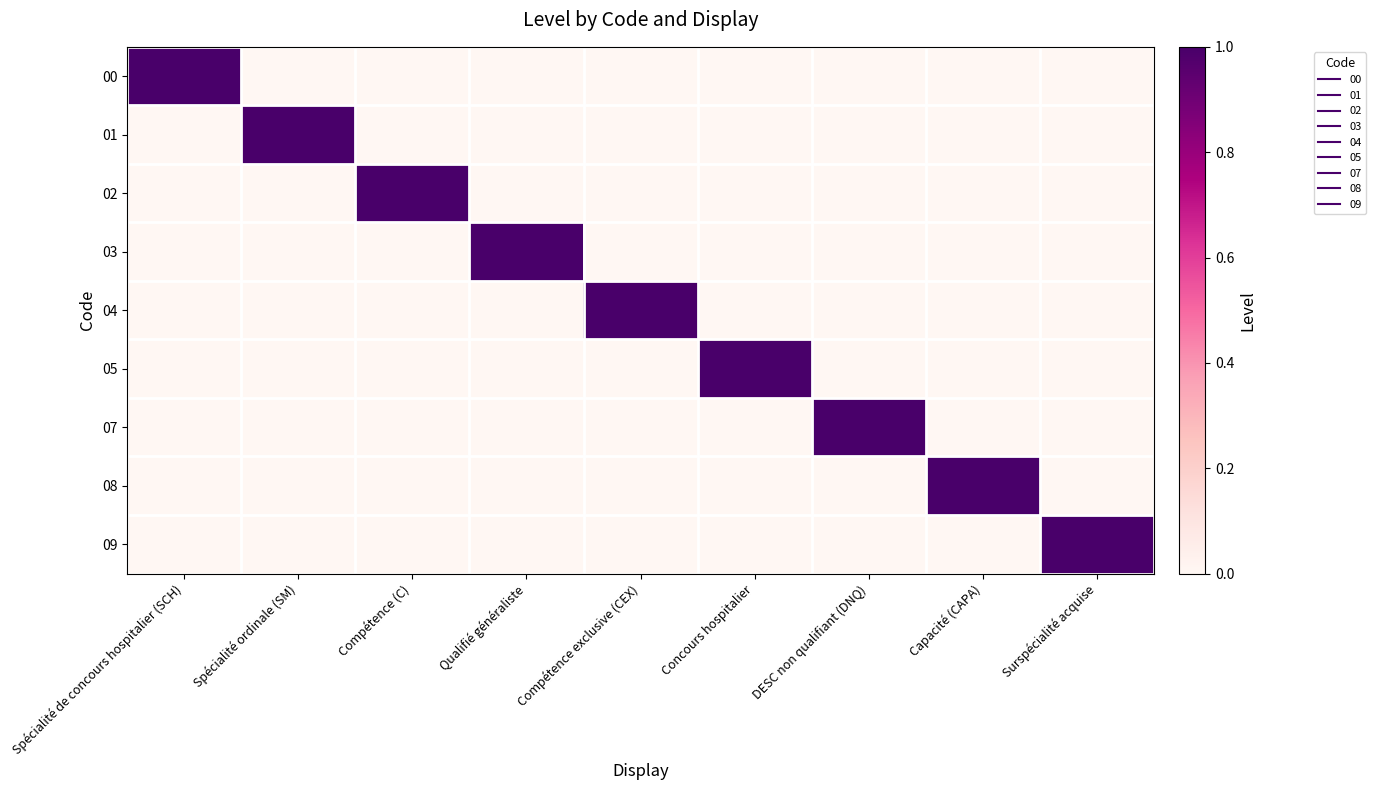

Between Compétence exclusive (CEX) and DESC non qualifiant (DNQ), which series saw the biggest shift?

04